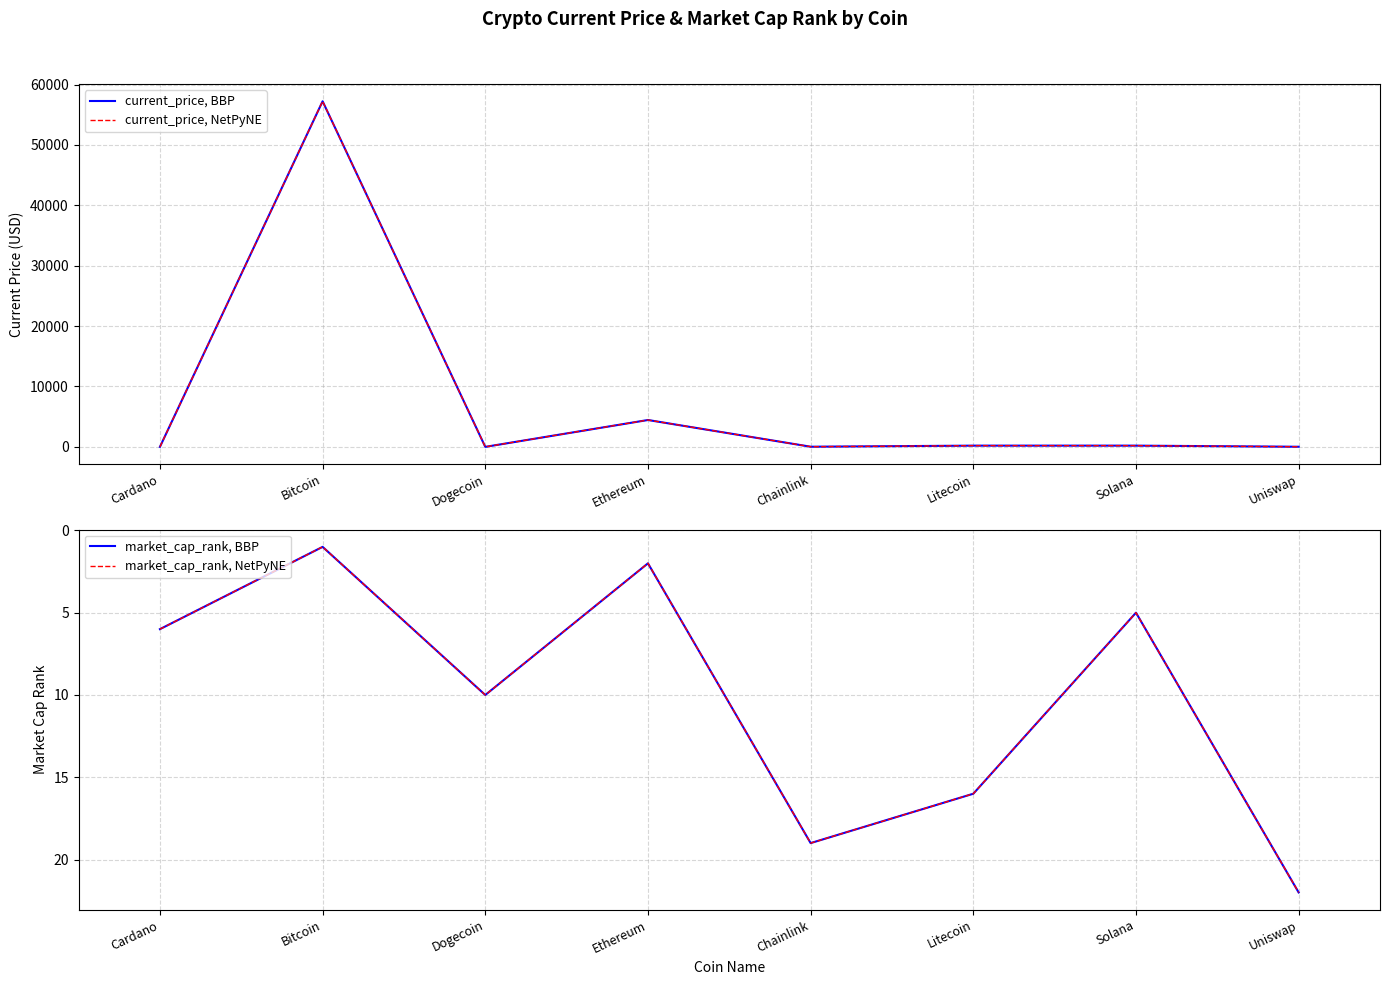

What is the value of the current_price, BBP point at the 1st from the left?

1.6